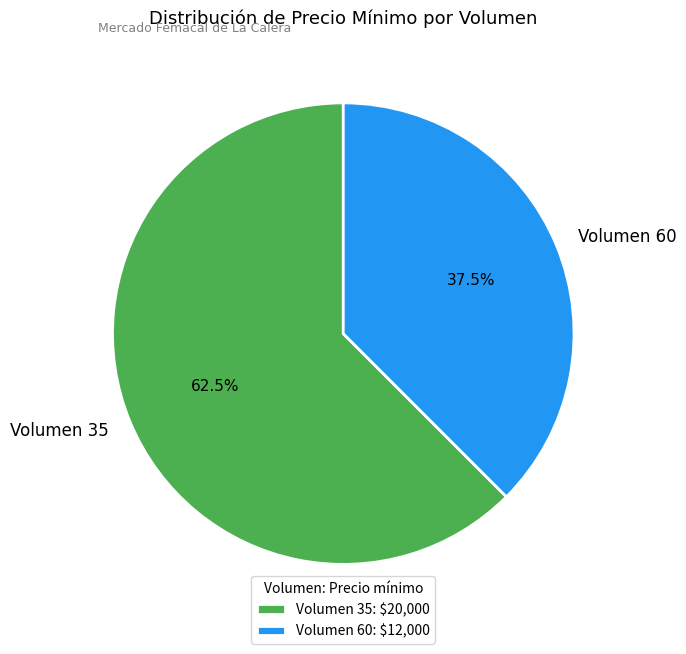

Approximately how many times larger is the value at Volumen 60 compared to Volumen 35?

0.6